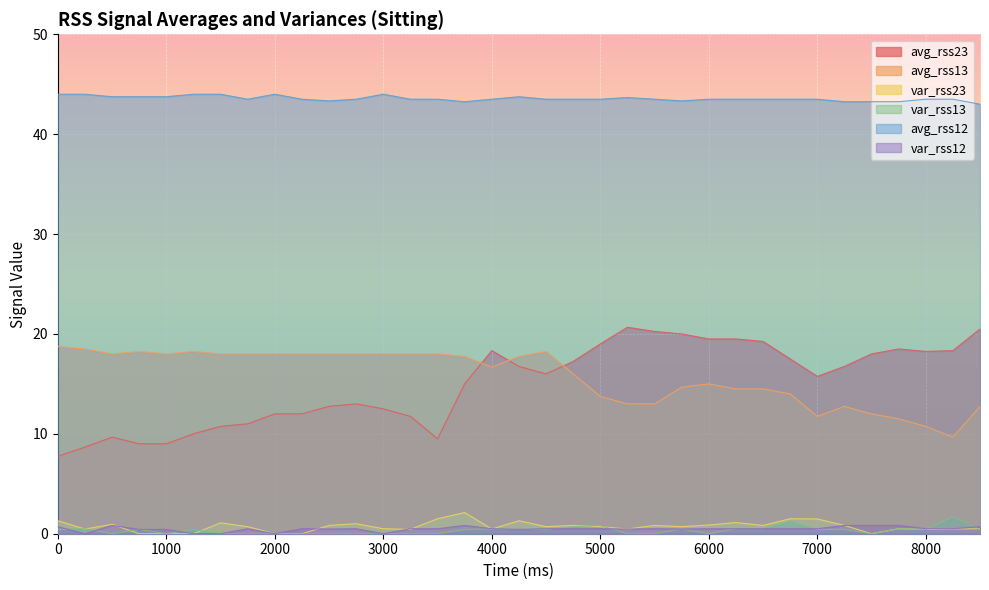

What is the highest value of the avg_rss13 series?

18.8